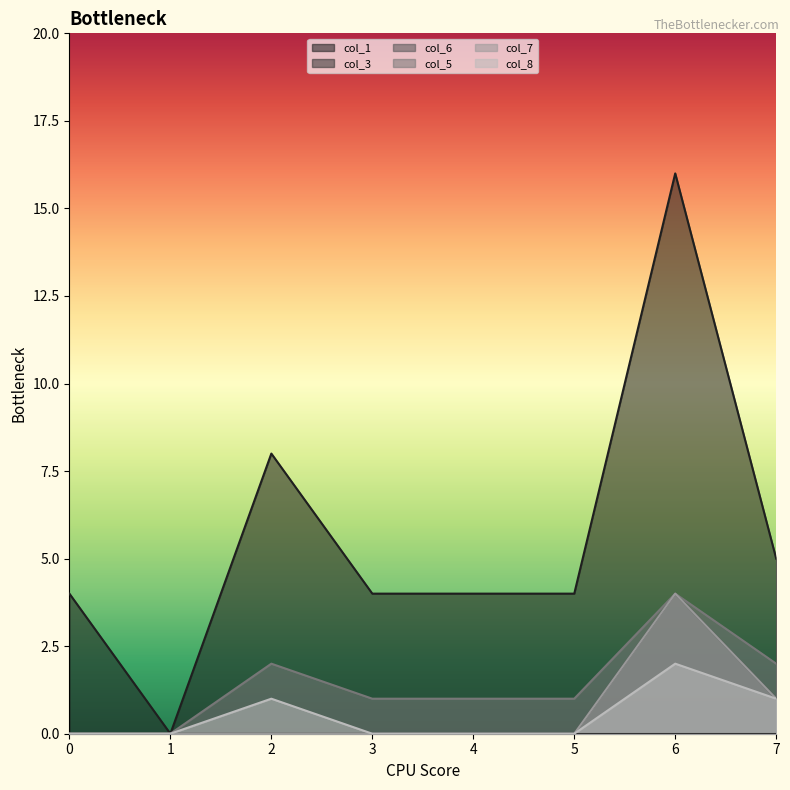

How many data points does each series have?

8